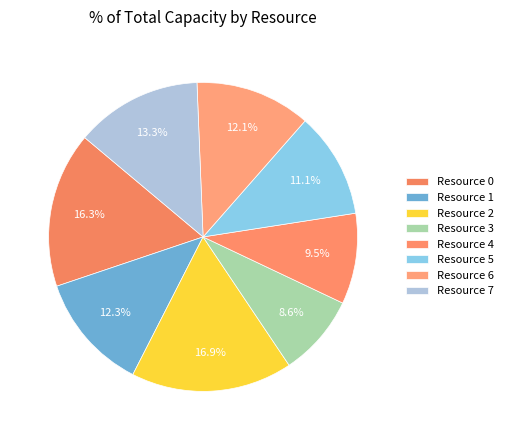

How many slices are in this pie chart?

8